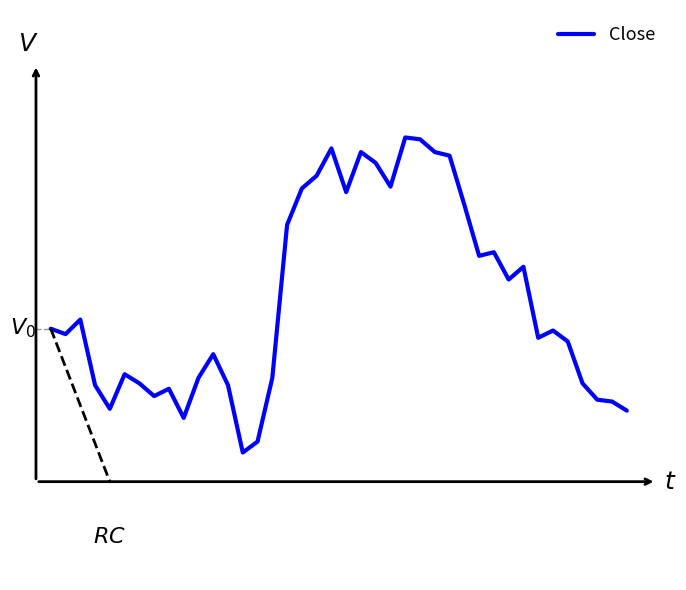

What is the change in value from 7 to 39?

-400